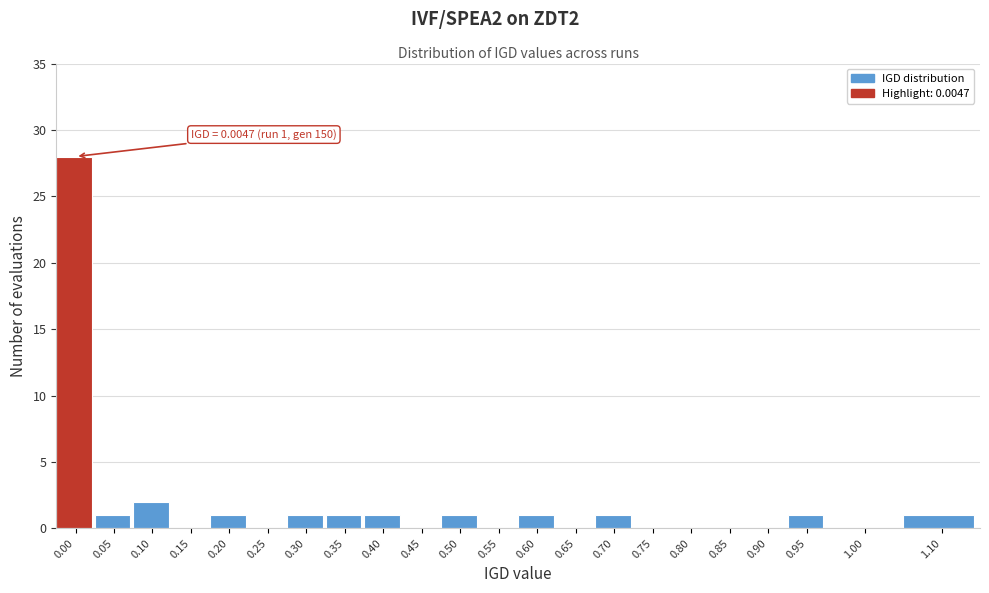

Reading left to right, transcribe all the data shown in this chart.

0.00=28	0.05=1	0.10=2	0.15=0	0.20=1	0.25=0	0.30=1	0.35=1	0.40=1	0.45=0	0.50=1	0.55=0	0.60=1	0.65=0	0.70=1	0.75=0	0.80=0	0.85=0	0.90=0	0.95=1	1.00=0	1.10=1